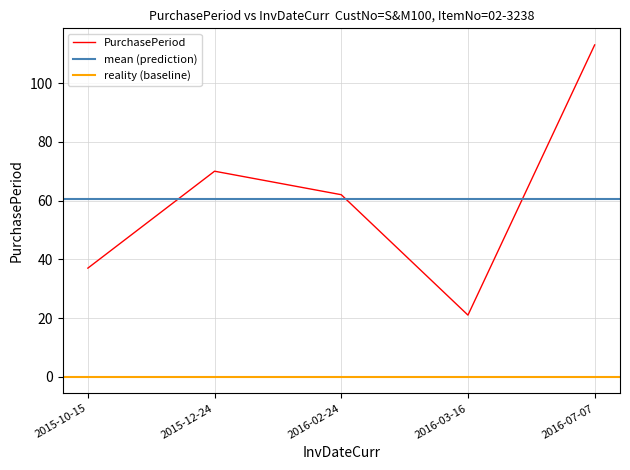

At which label is the value closest to 67?

2015-12-24